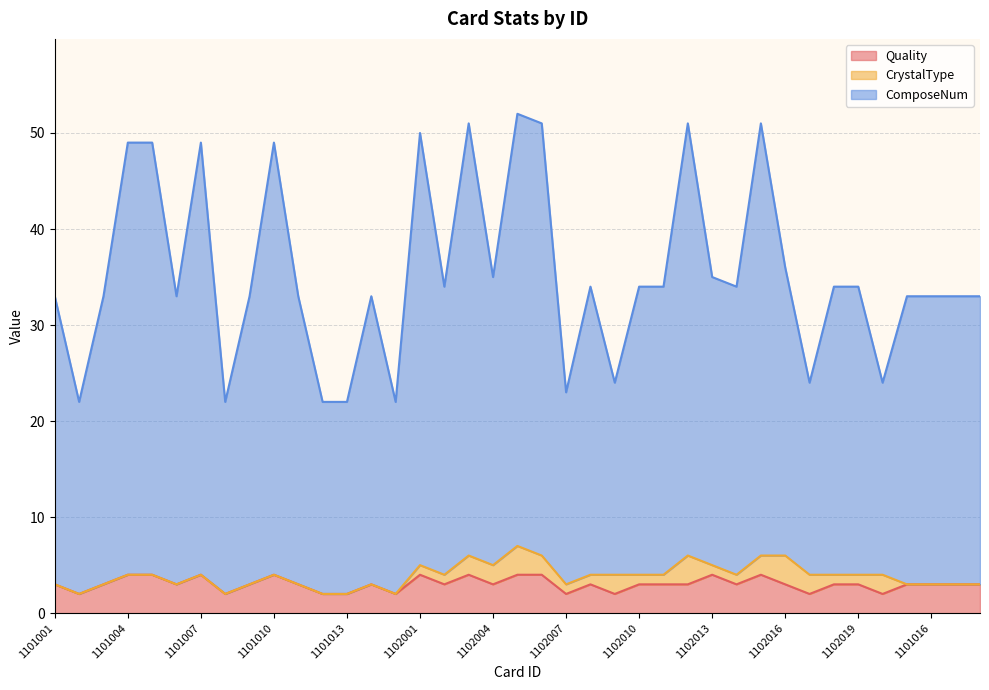

Which series changed the most between 1101001 and 1101015?

ComposeNum